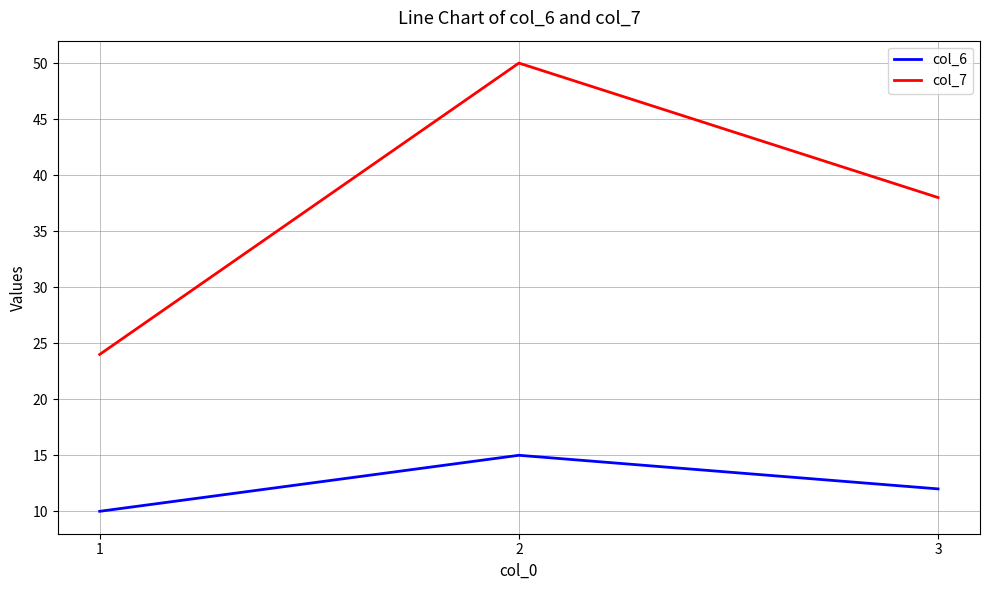

Which series has the largest total across all categories?

col_7